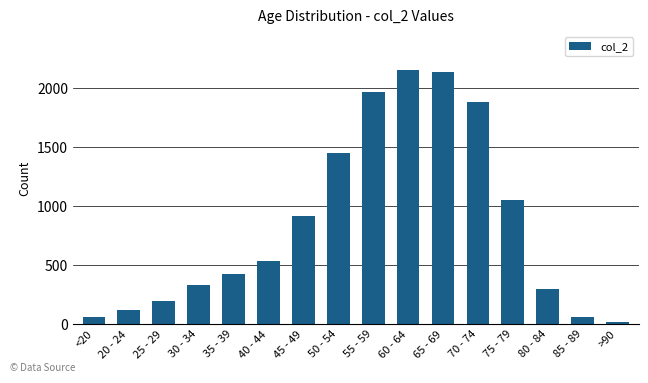

Reading left to right, transcribe all the data shown in this chart.

62	121	196	333	420	530	915	1450	1965	2151	2130	1882	1053	296	62	15